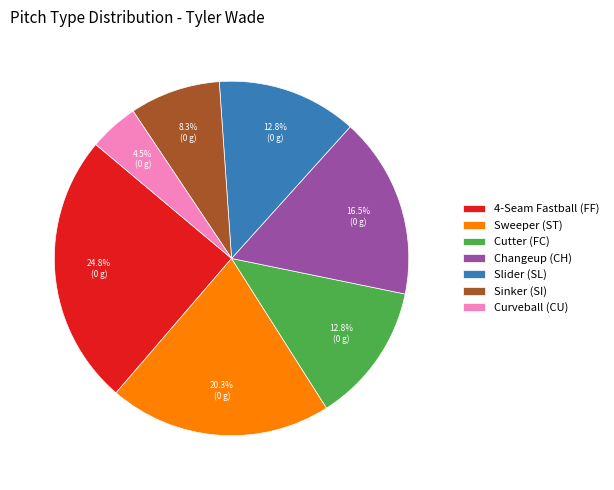

Which category has the smallest portion of the pie?

Curveball (CU)